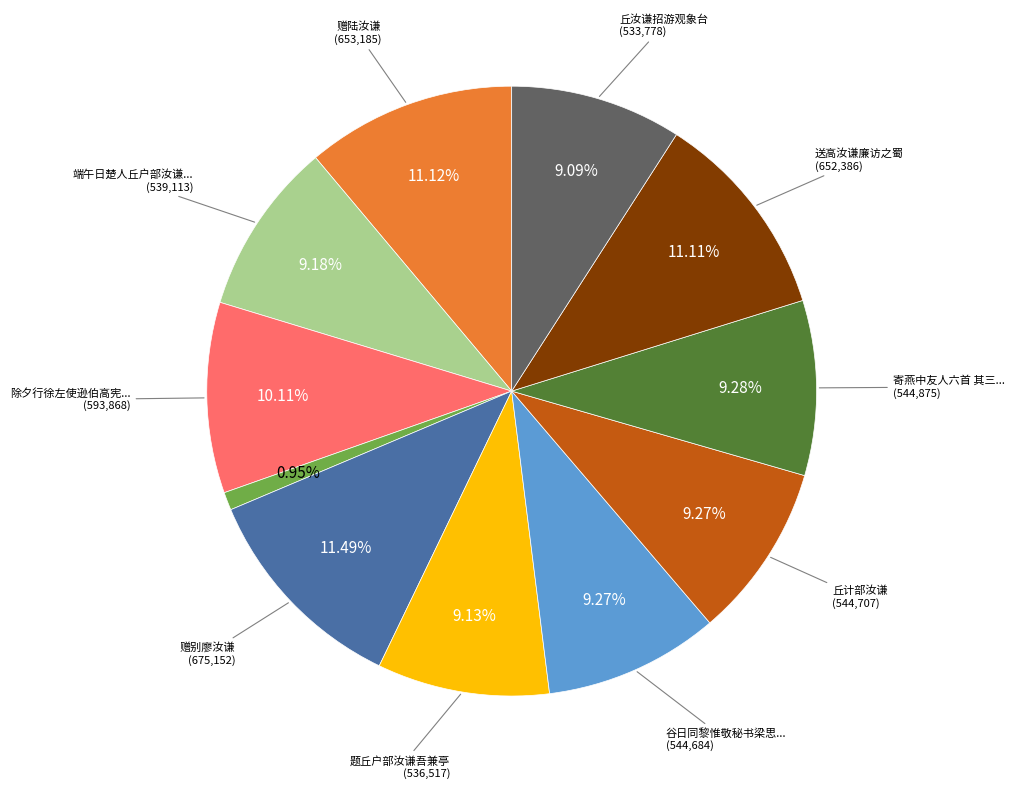

Is there a majority slice in this chart?

No